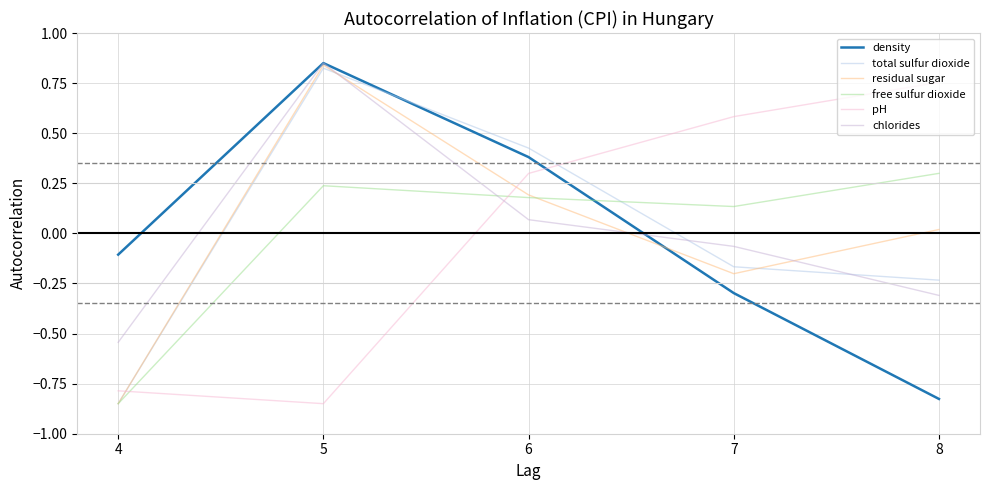

True or false: residual sugar and pH intersect in this chart.

True